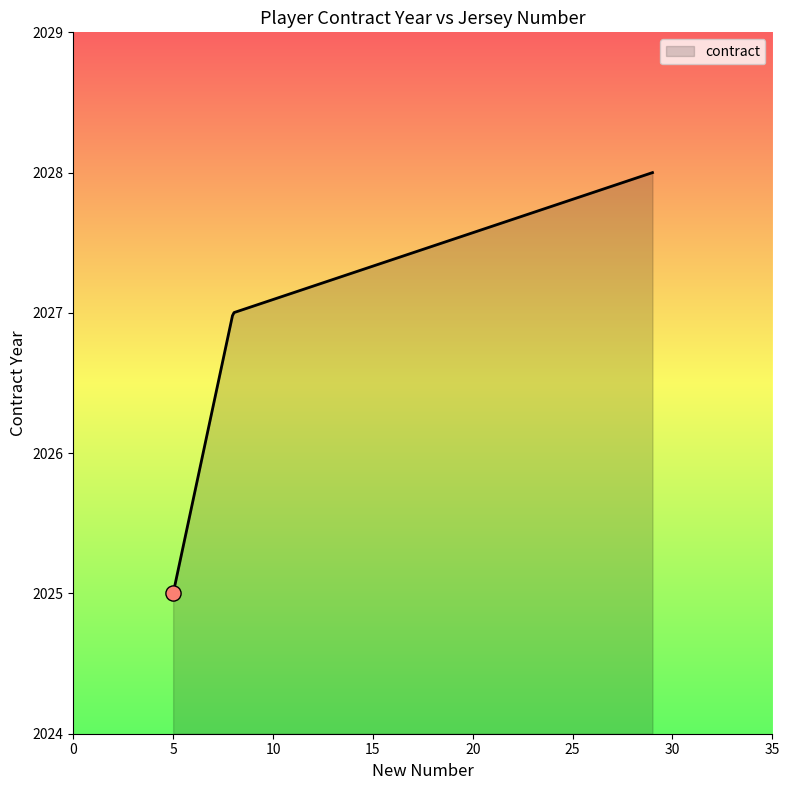

What is the difference between the maximum and minimum values?

3.0